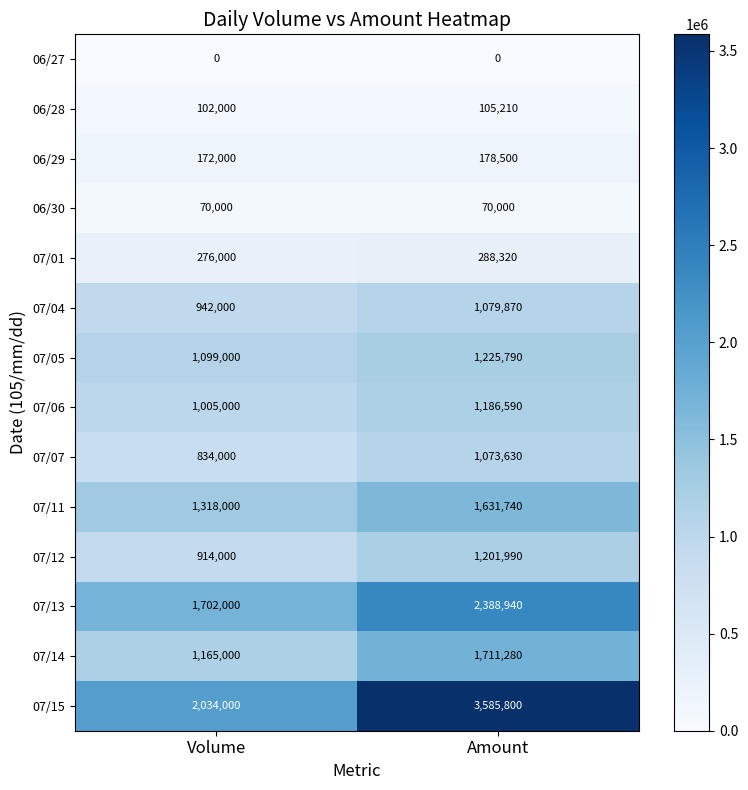

Count the number of data series in this chart.

14